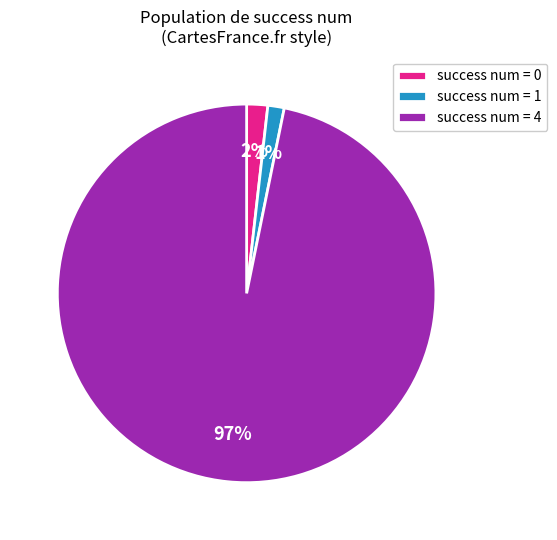

Combined, do success num = 4 and success num = 1 account for over 50%?

Yes